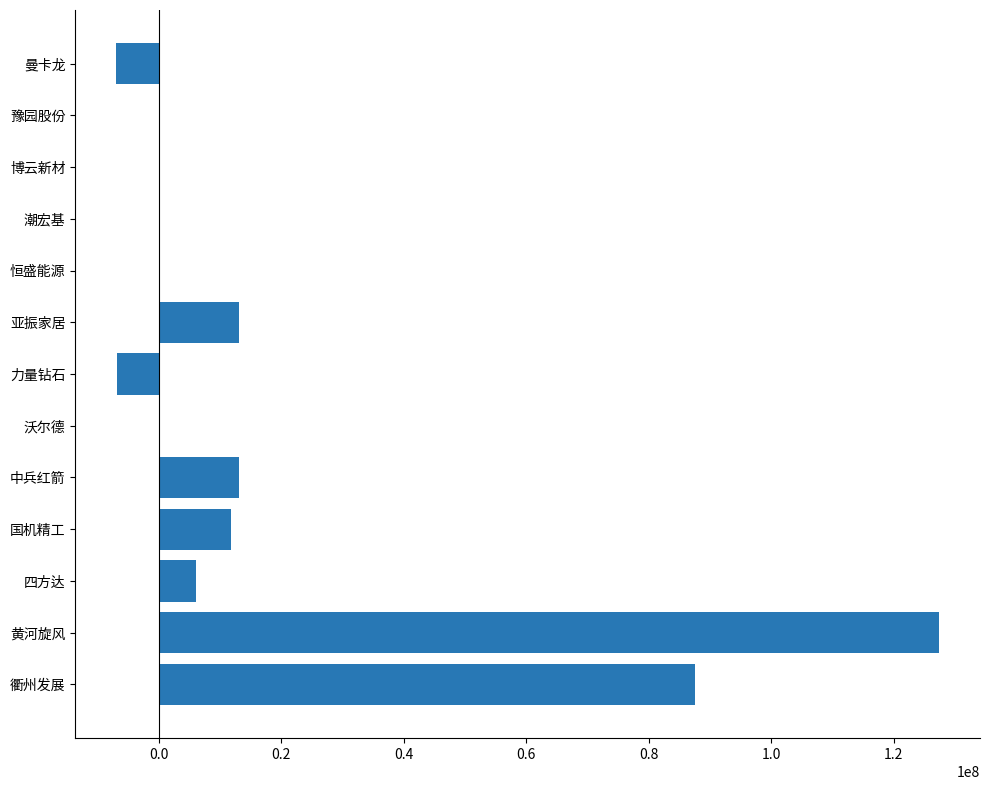

Is it true that the value at 潮宏基 is 0?

True